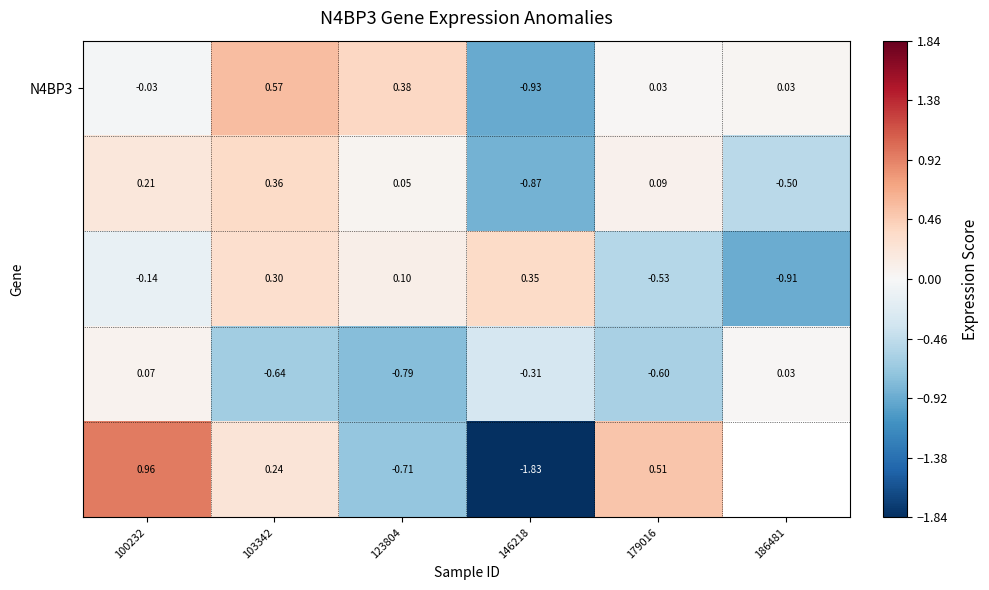

Which has a higher value, 186481 or 146218?

186481